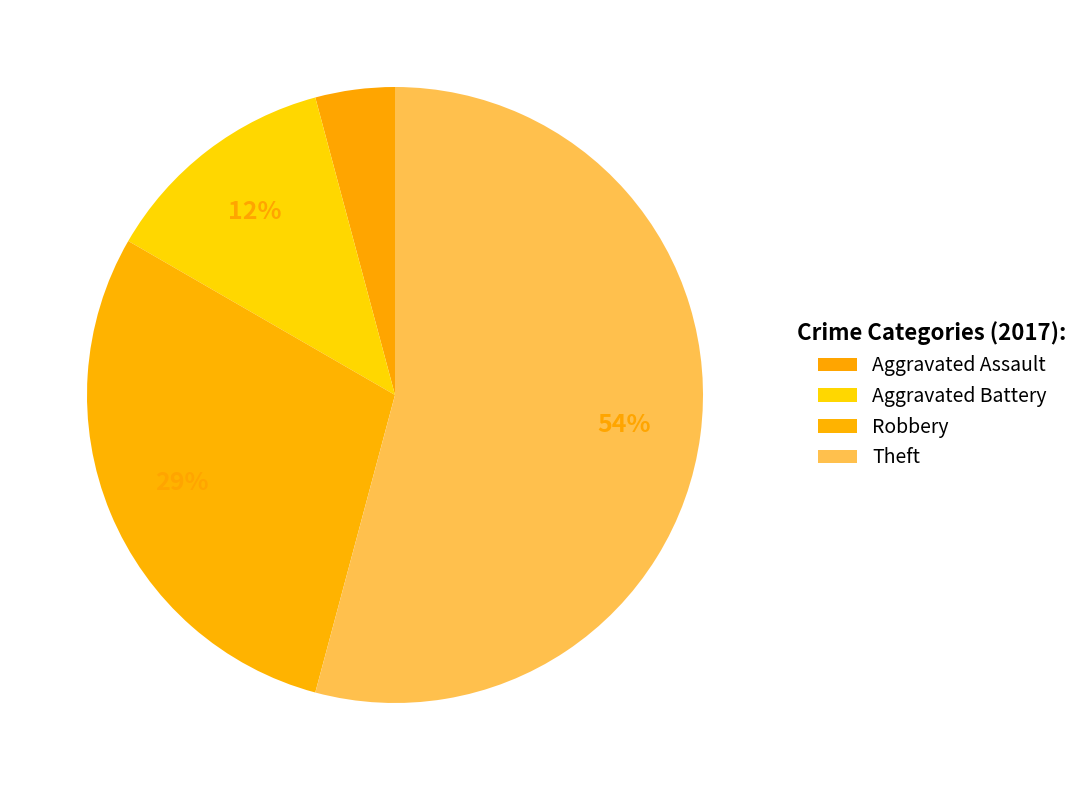

How many segments does this pie chart have?

4